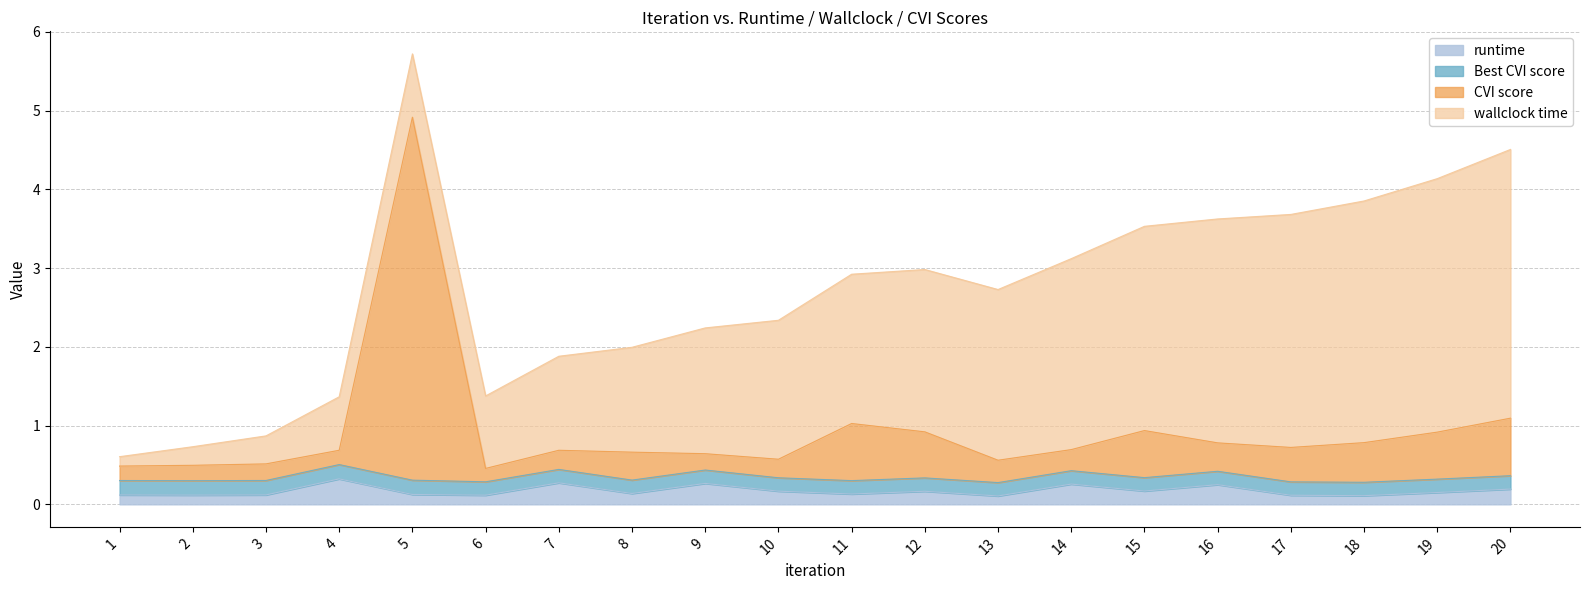

True or false: CVI score and runtime intersect in this chart.

False